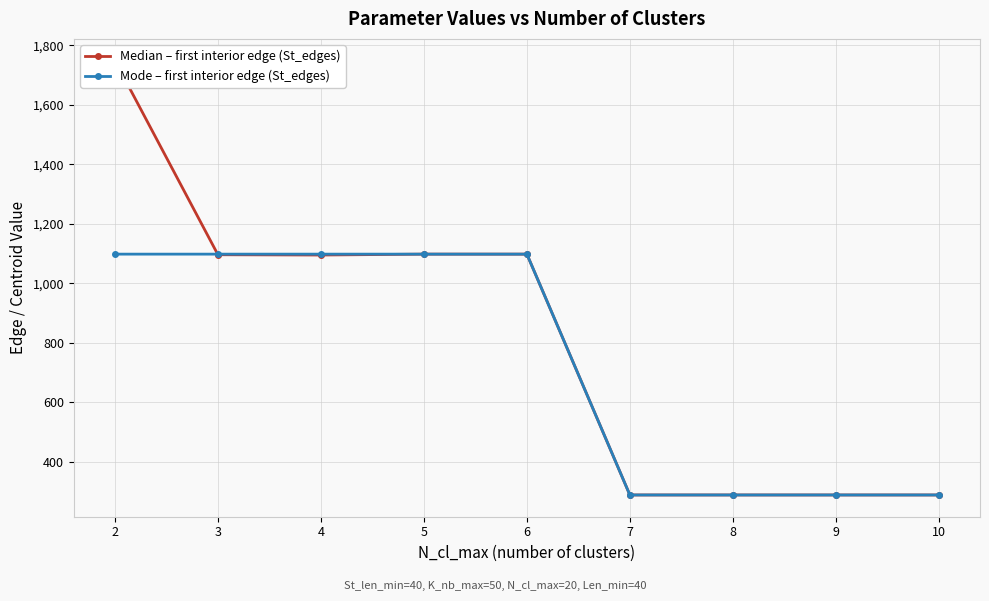

Which category has the highest value in the Mode – first interior edge (St_edges) series?

2